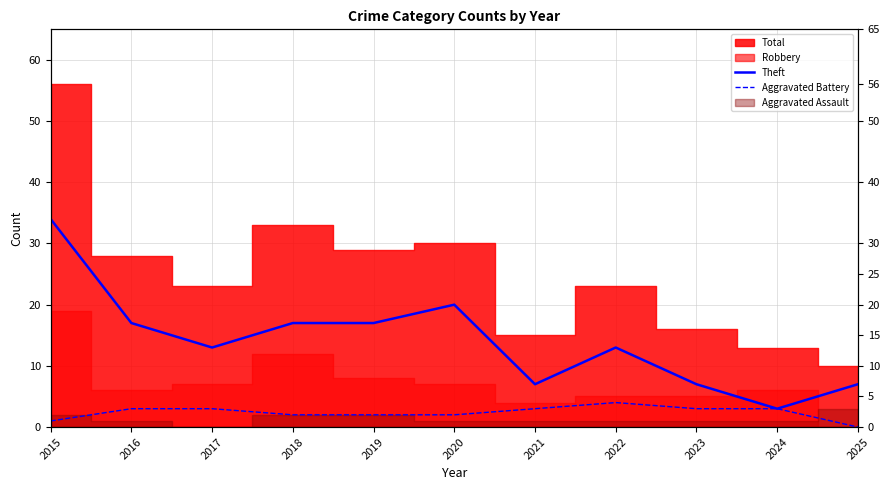

What is the difference between the second highest and minimum values in the Theft series?

17